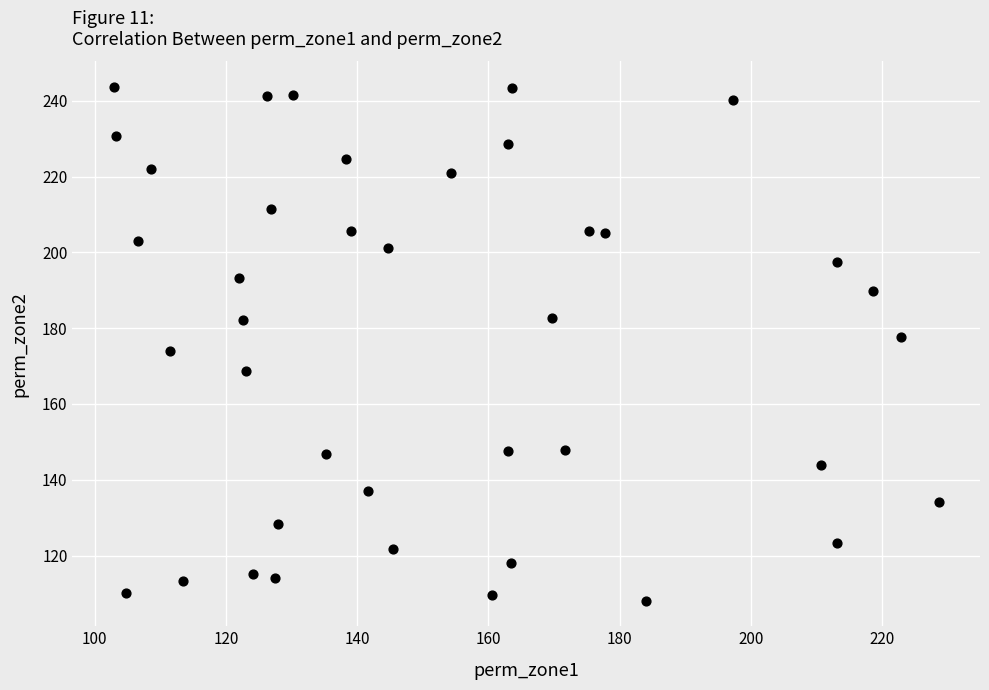

What is the range of Y values (max minus min)?

135.5